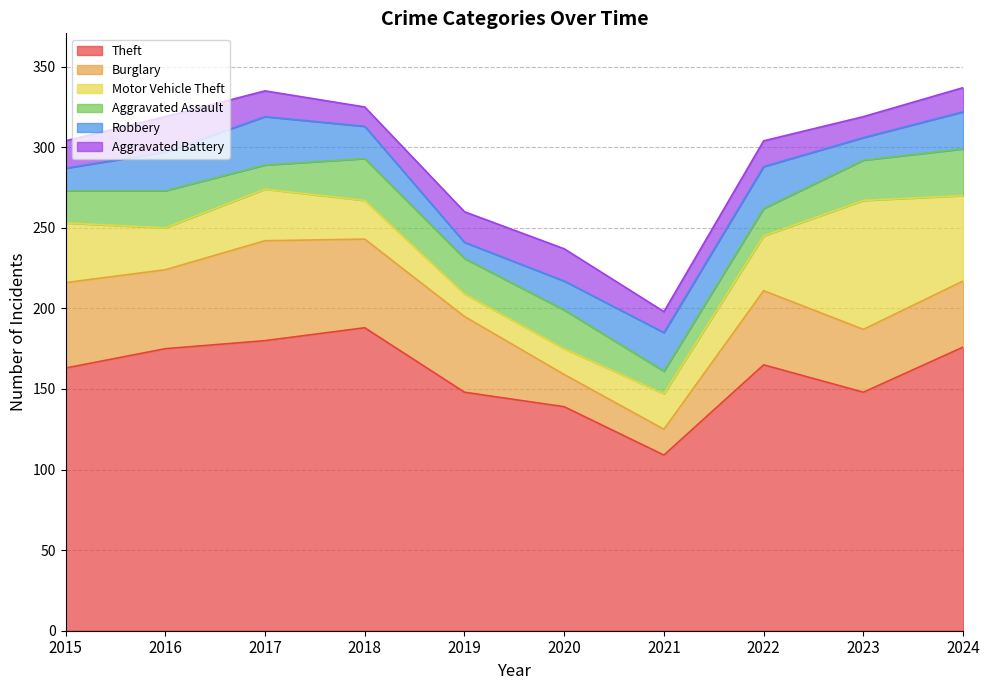

What is the smallest value displayed?

10